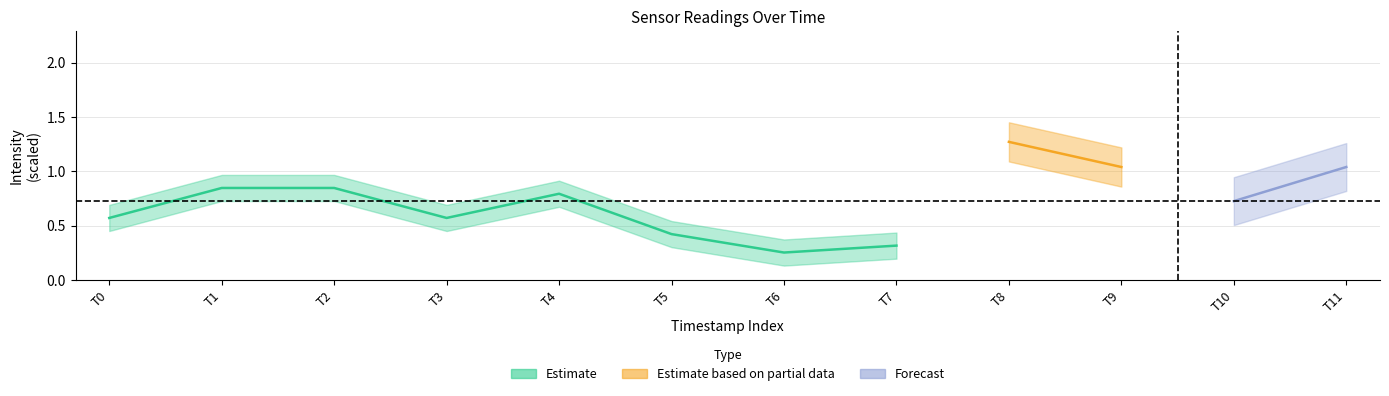

What is the value of the White point at the 12th from the left?

1.0